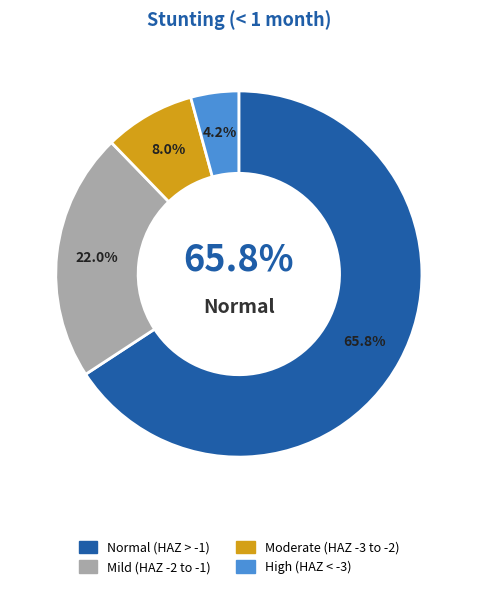

To the nearest percent, what is the difference between the largest and smallest slice percentages?

62%